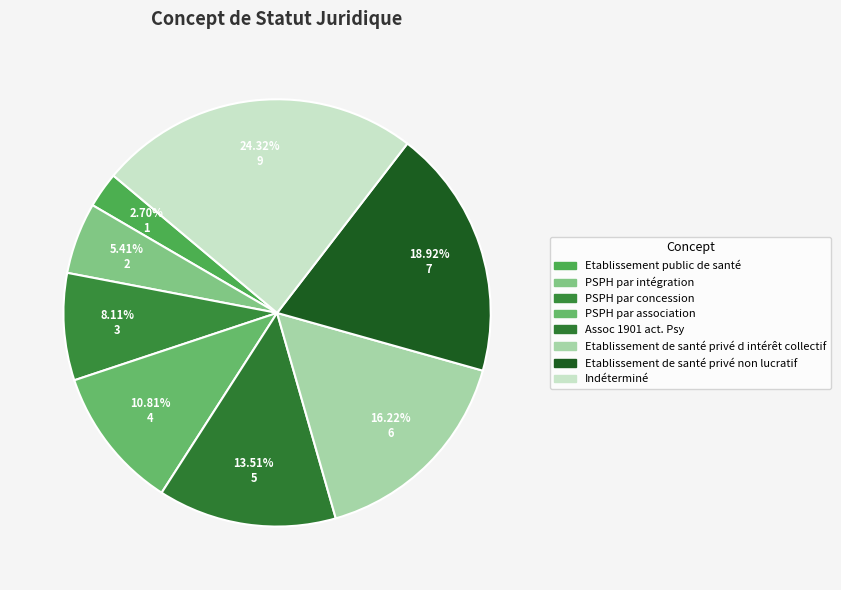

The Etablissement de santé privé non lucratif slice represents 19% of the pie. True or false?

True